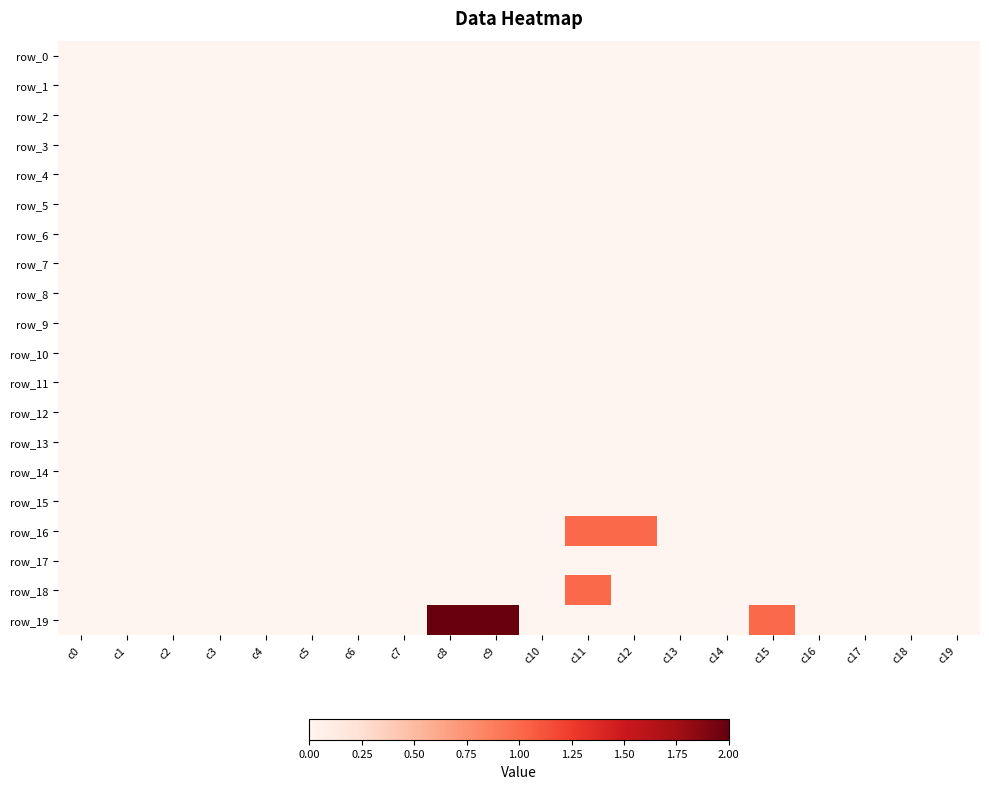

The row_7 series shows 0 at c17. True or false?

True